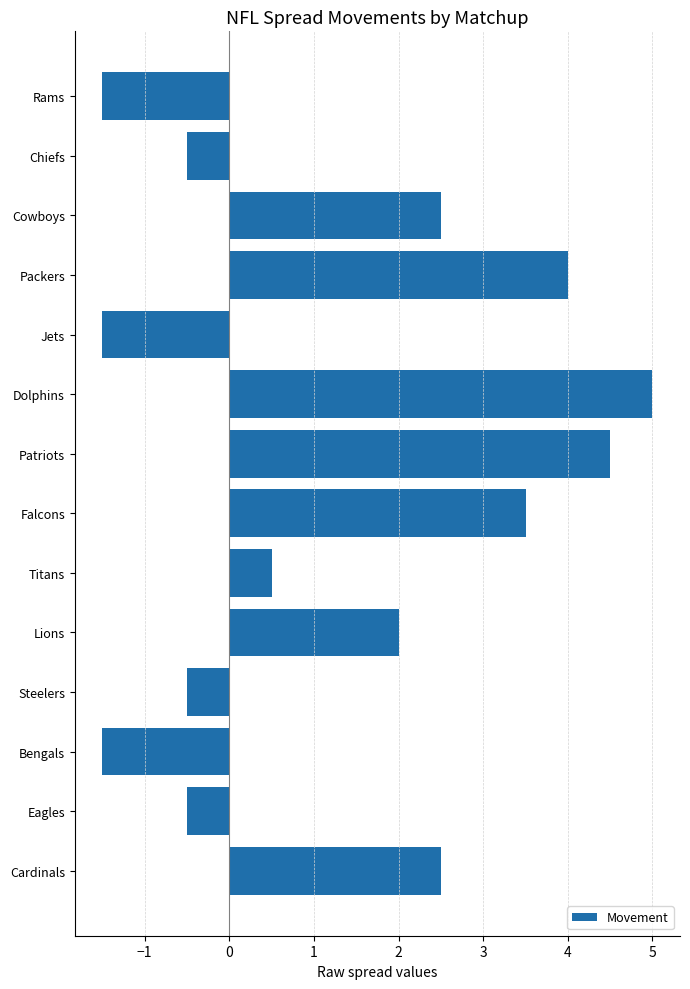

The chart shows a value of 4.1 at Cardinals. True or false?

False